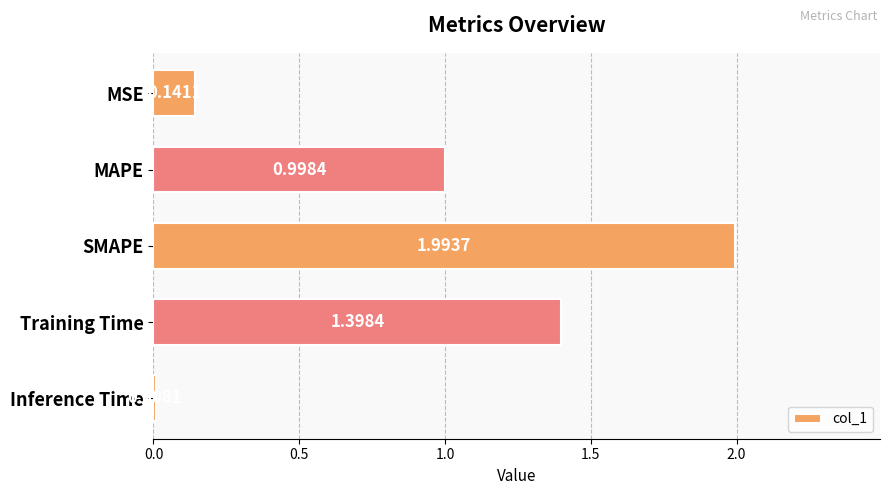

Which category has the lowest value across all series?

Inference Time